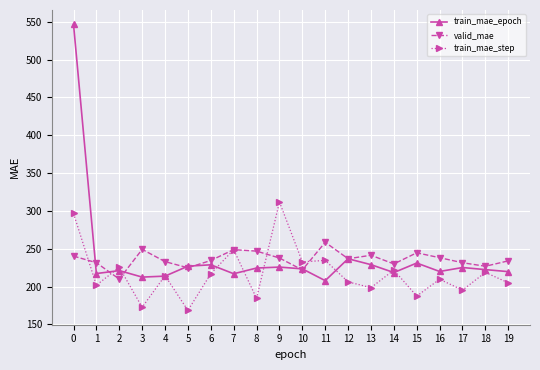

What is the total value across all series at 18?

667.8